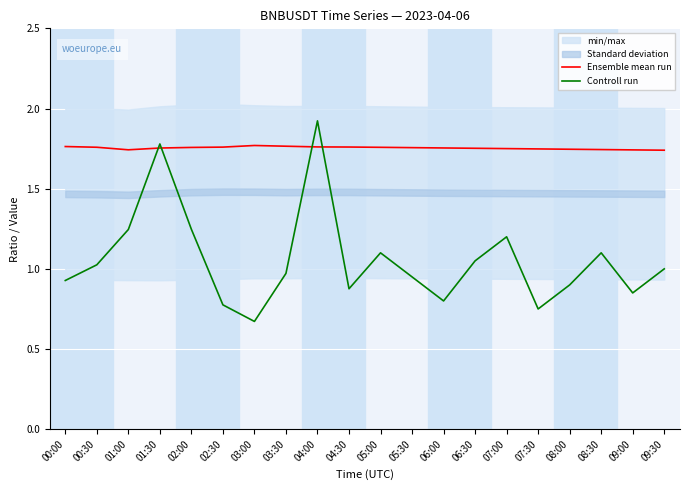

What is the sum of the Ensemble mean run values at 04:00 and 05:30?

3.5